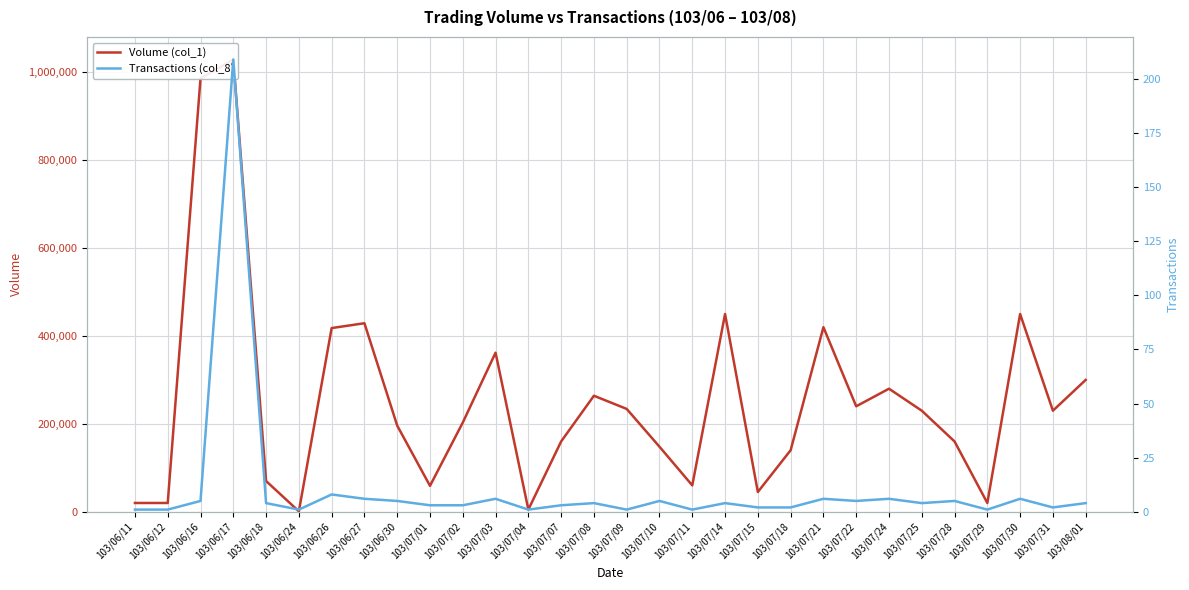

At which category is the sum across all series the highest?

103/06/17